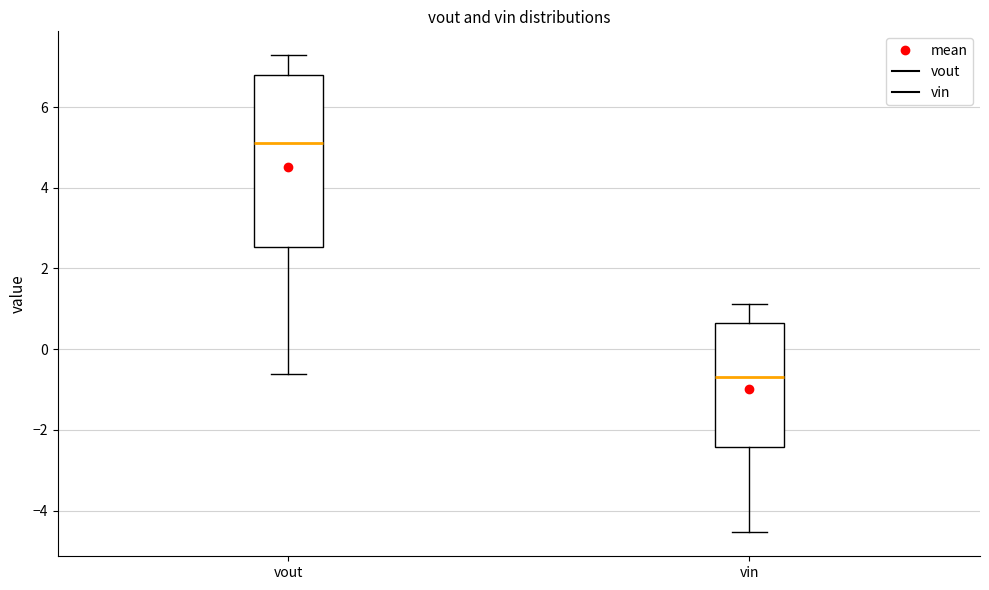

Reading left to right, read every box against the y-axis: the position of its median line, the range the box covers, and the ends of its whiskers. The values are not printed on the chart, so give them approximately, as read against the axis.

vout: median 5.2, box 2.6 to 6.8, whiskers -0.6 to 7.2
vin: median -0.6, box -2.4 to 0.6, whiskers -4.6 to 1.2